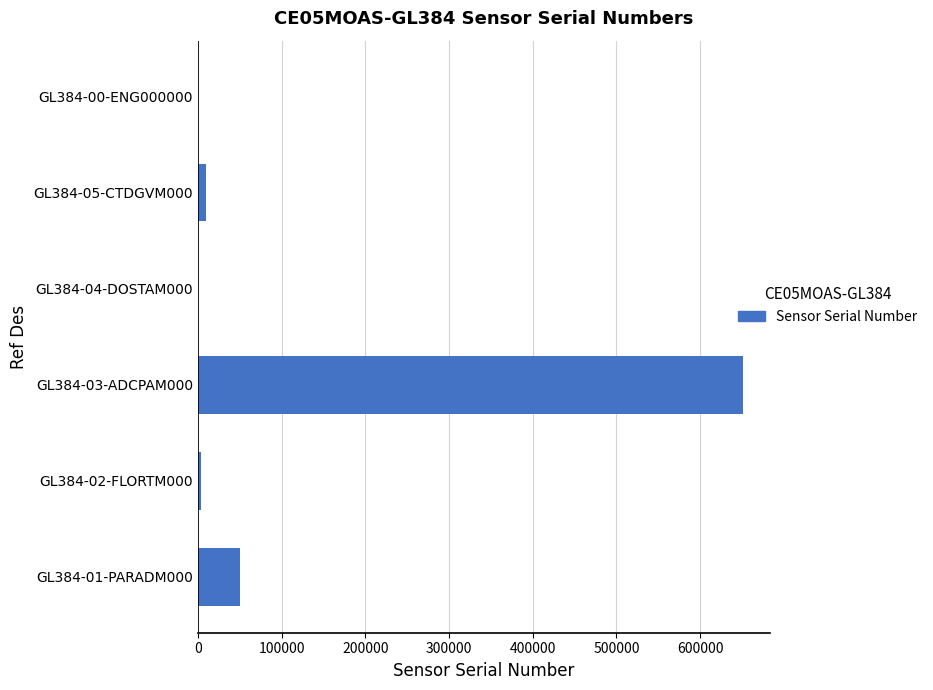

What is the sum of all values?

713880